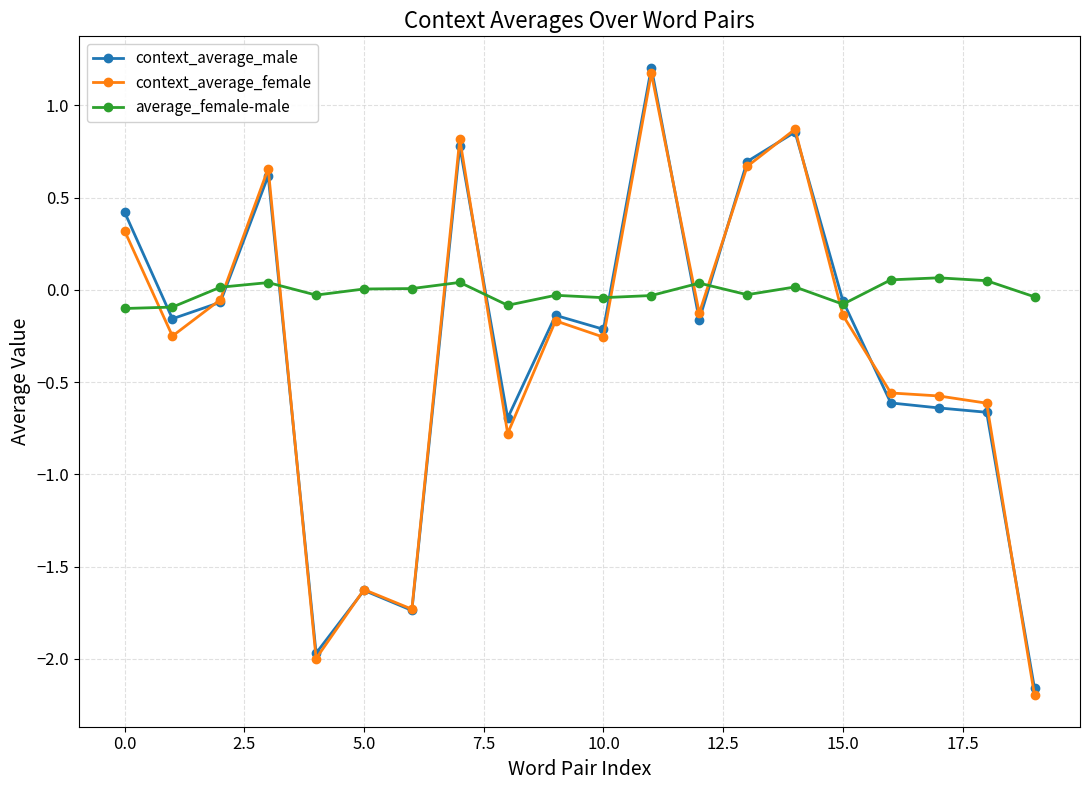

Count the number of data series in this chart.

3